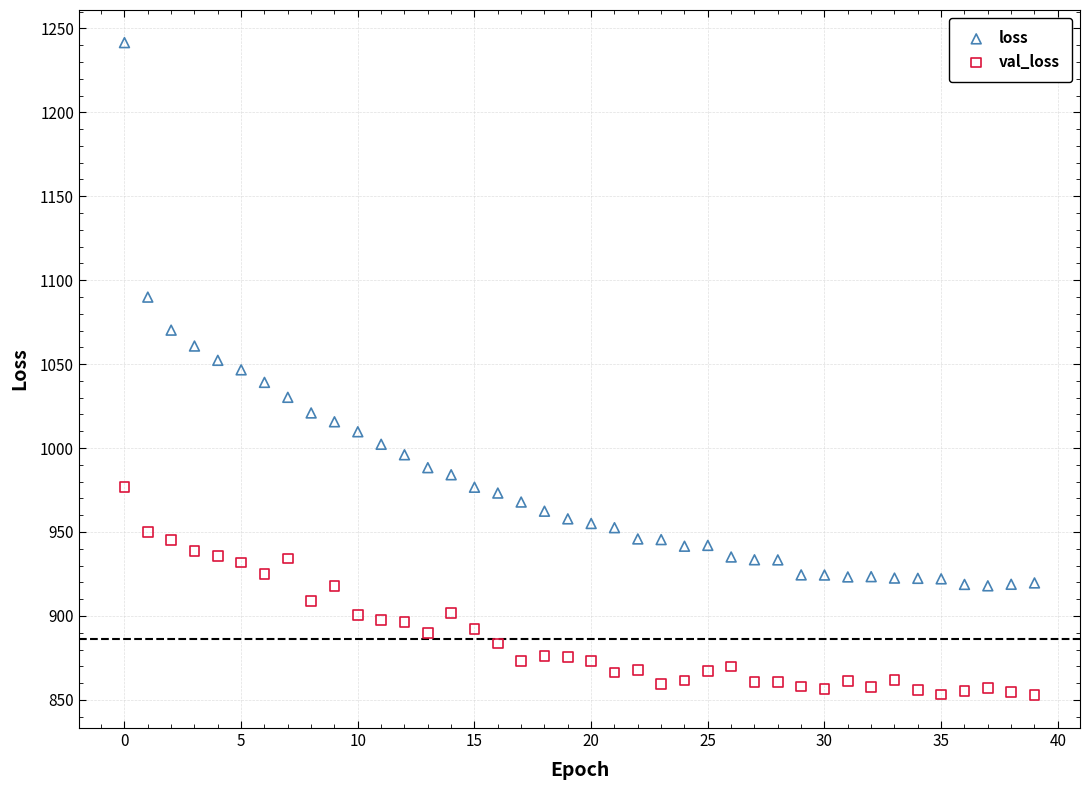

What are all the series names shown in the legend?

loss, val_loss